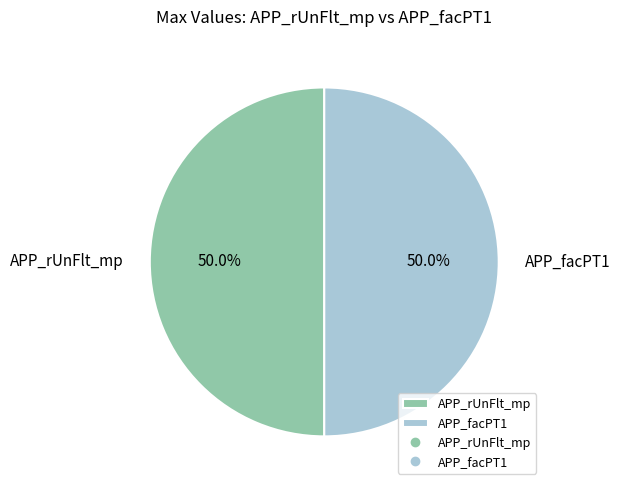

Approximately how many times larger is the value at APP_facPT1 compared to APP_rUnFlt_mp?

1.0